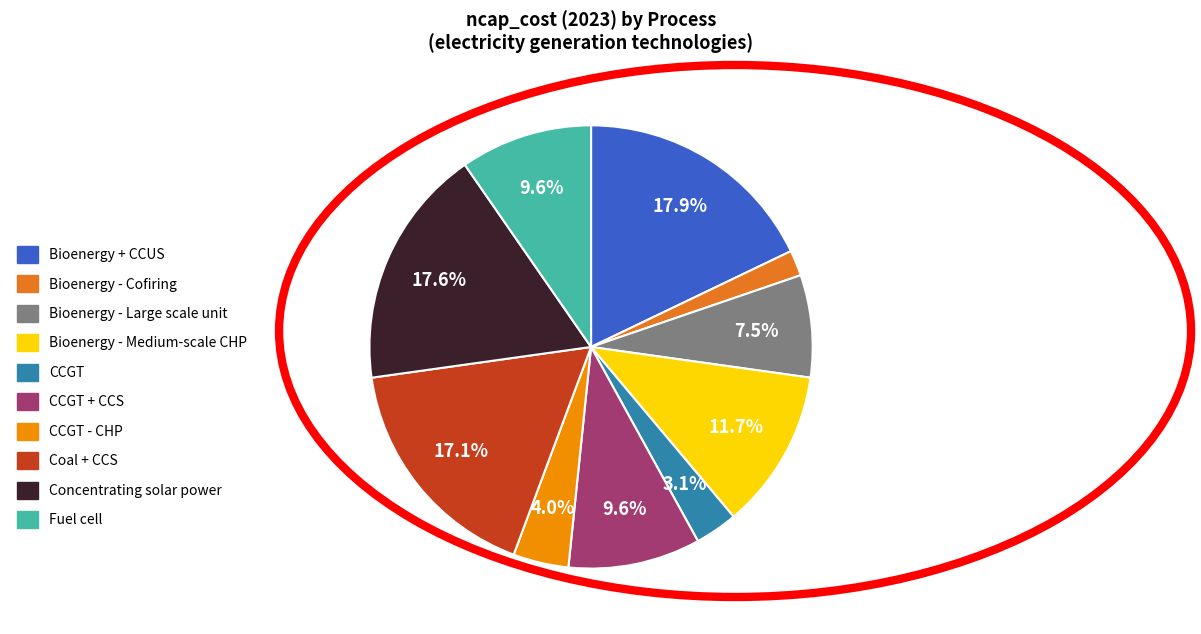

Combined, what portion of the pie is Bioenergy + CCUS and Coal + CCS?

35.0%